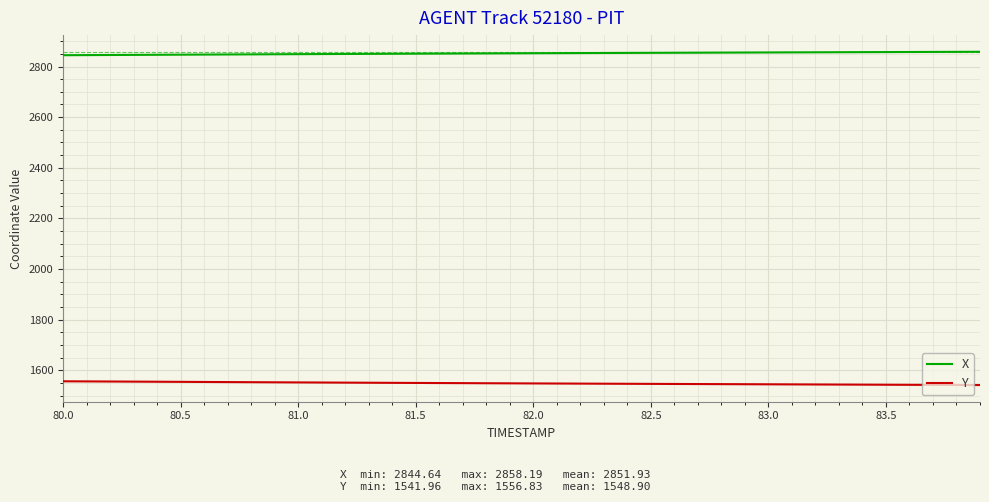

Which series has the largest total across all categories?

X